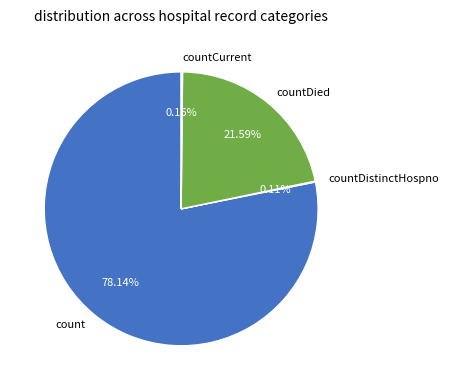

To the nearest percent, what percentage of the pie is countDied?

22%